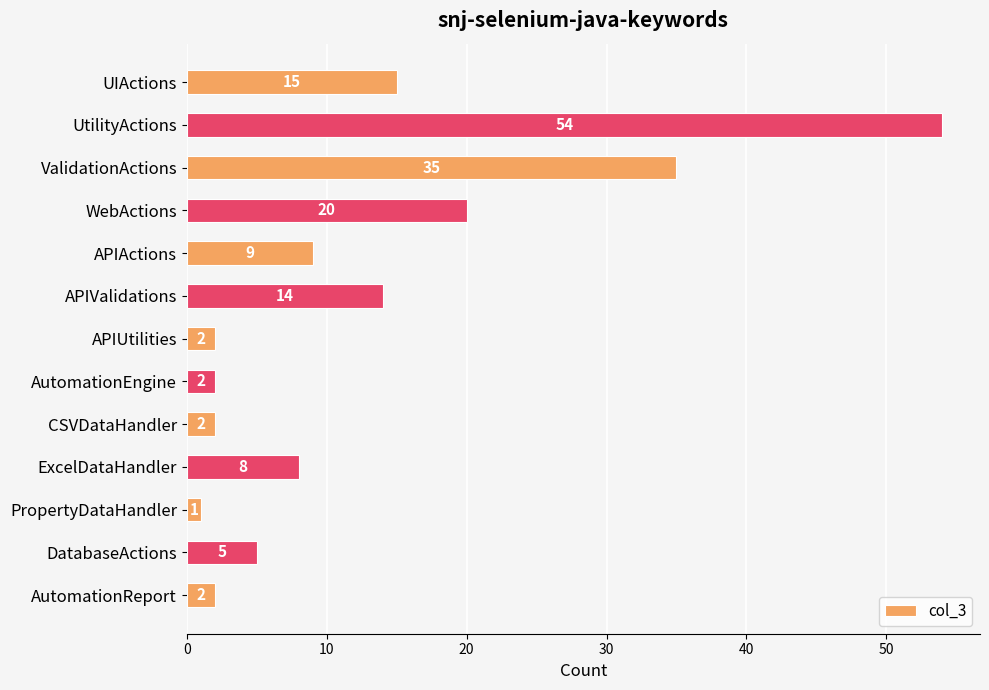

What is the sum of the values at ExcelDataHandler and CSVDataHandler?

10